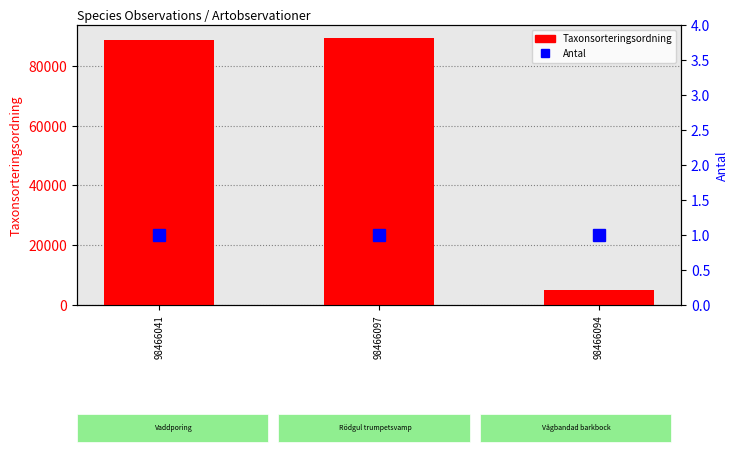

What is the minimum value shown in the chart?

1